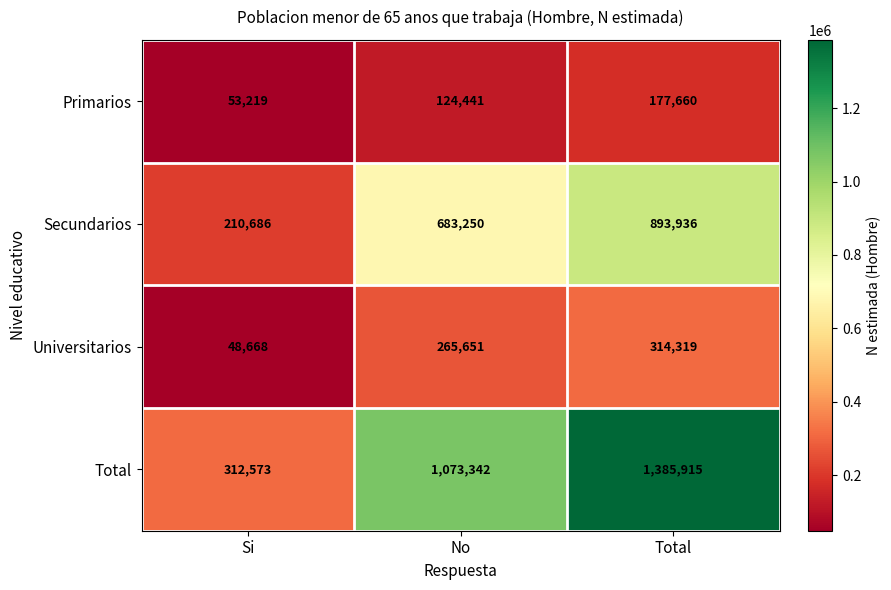

How many distinct data groups are displayed?

4